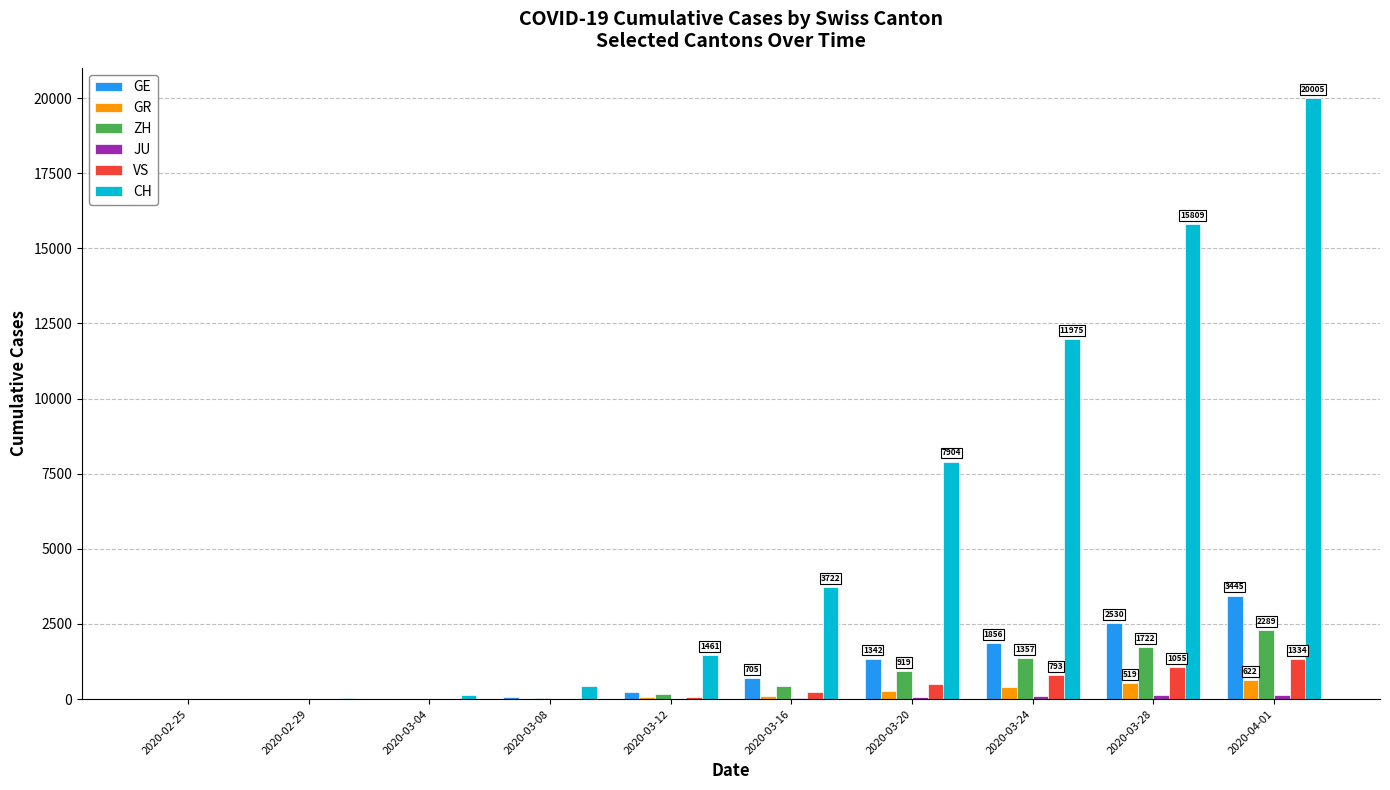

The CH series shows 15809 at 2020-03-28. True or false?

True